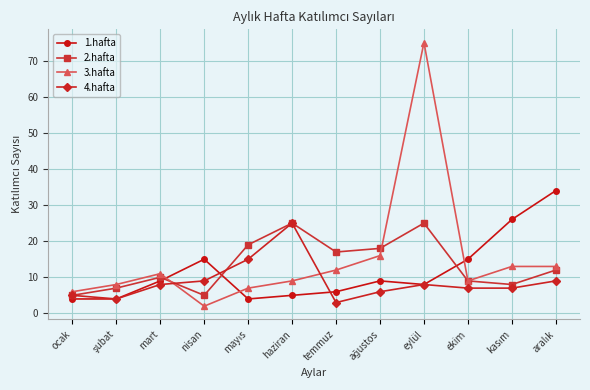

Which series has the largest total across all categories?

3.hafta